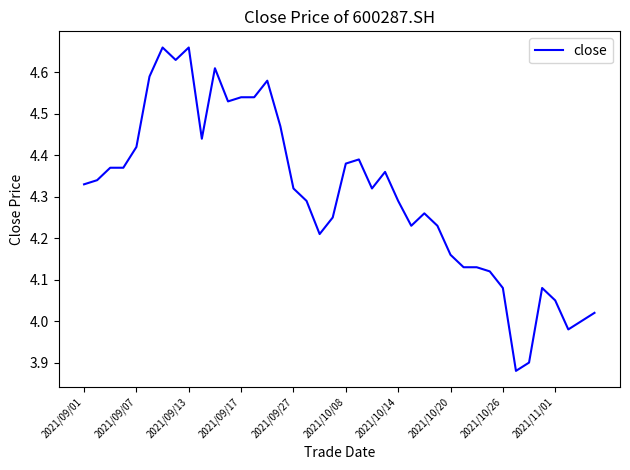

What is the difference between the maximum and minimum values?

0.8